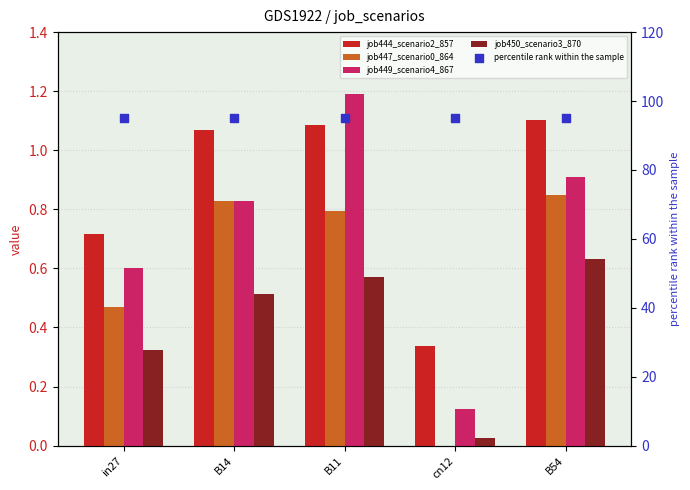

Which series has the widest spread of Y values?

job449_scenario4_867